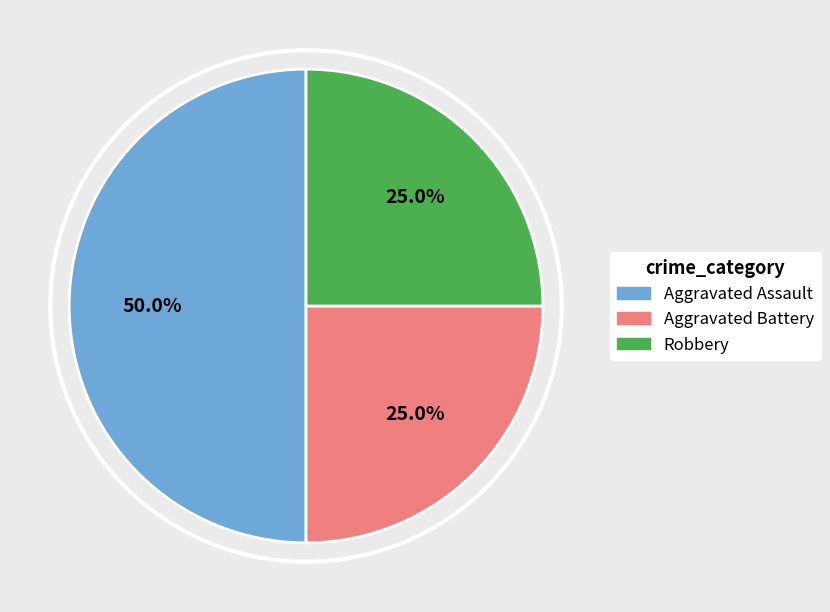

How many slices are in this pie chart?

3